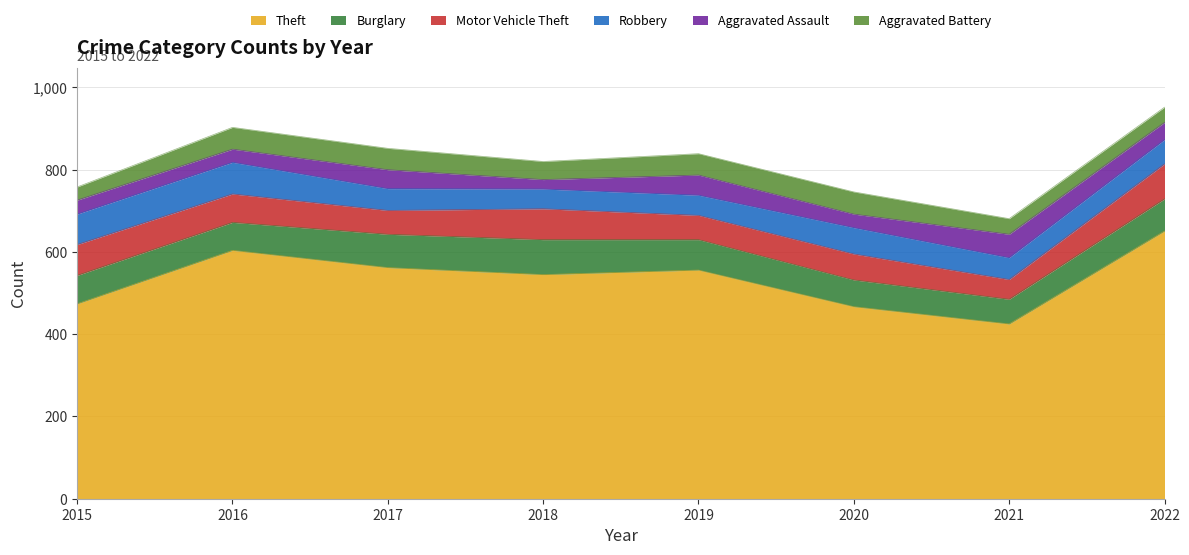

How many series are shown in this chart?

6